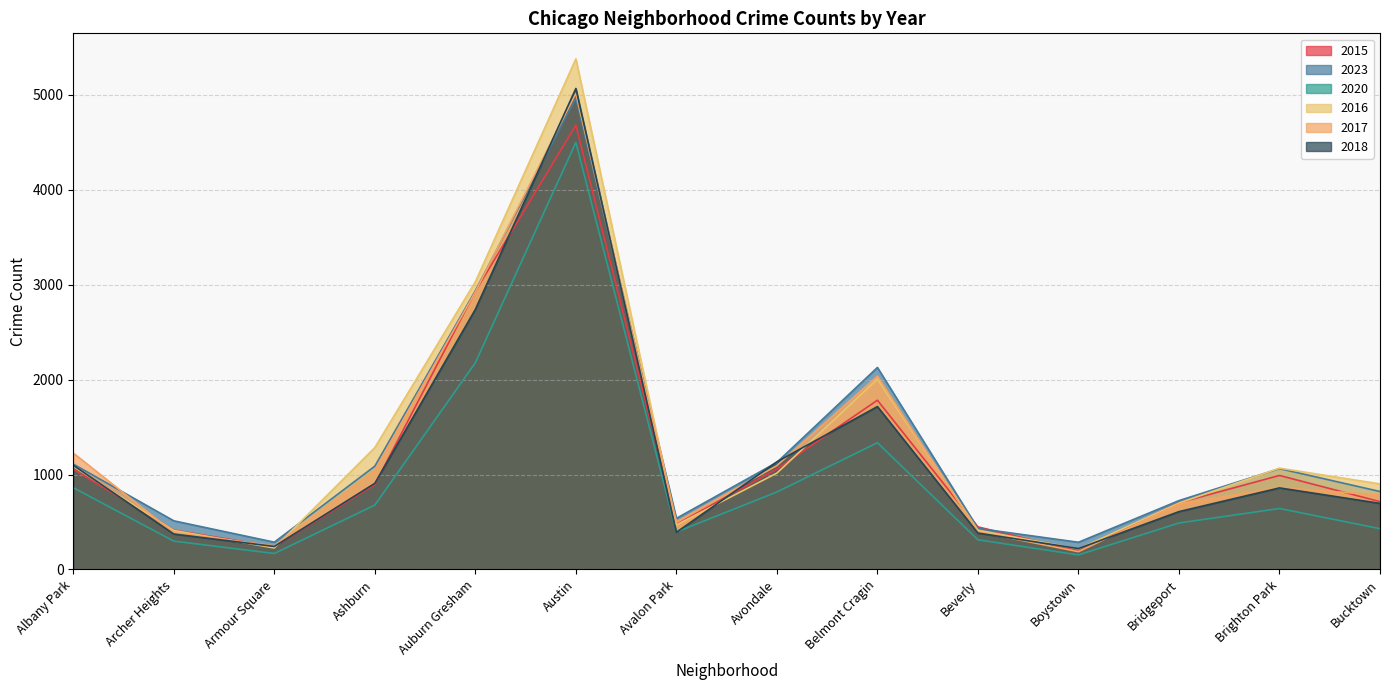

What is the value of the 2023 point at the 8th from the left?

1128